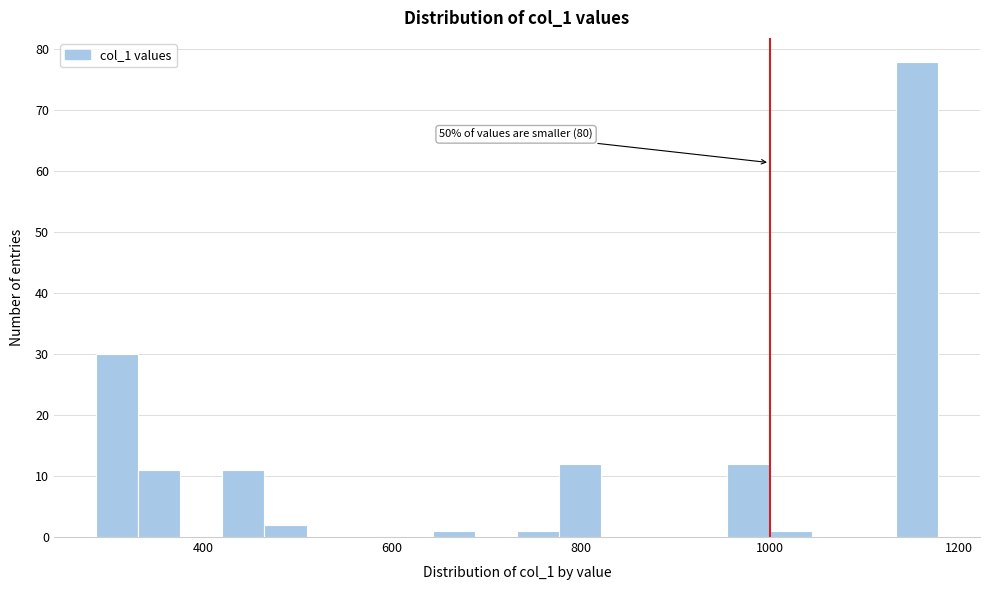

Read against the x-axis, roughly where is the centre of the tallest bar?

1160